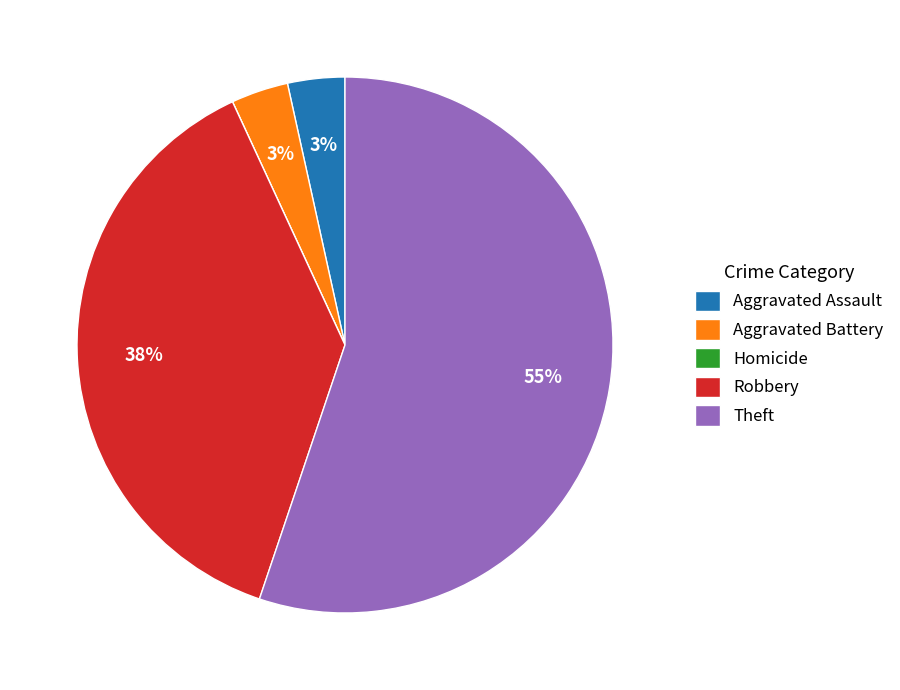

Combined, do Aggravated Battery and Aggravated Assault account for over 50%?

No